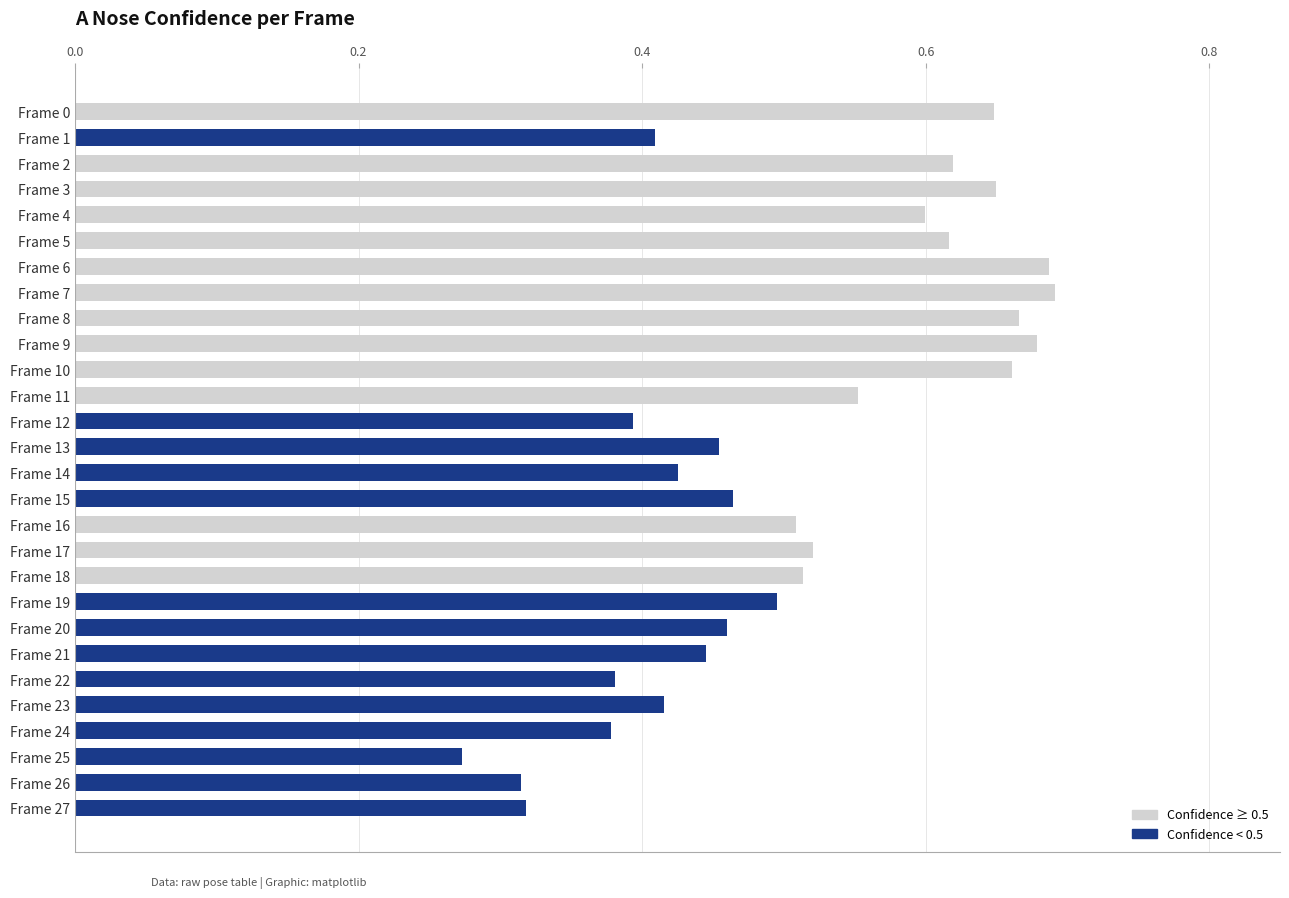

What is the sum of all values?

14.2